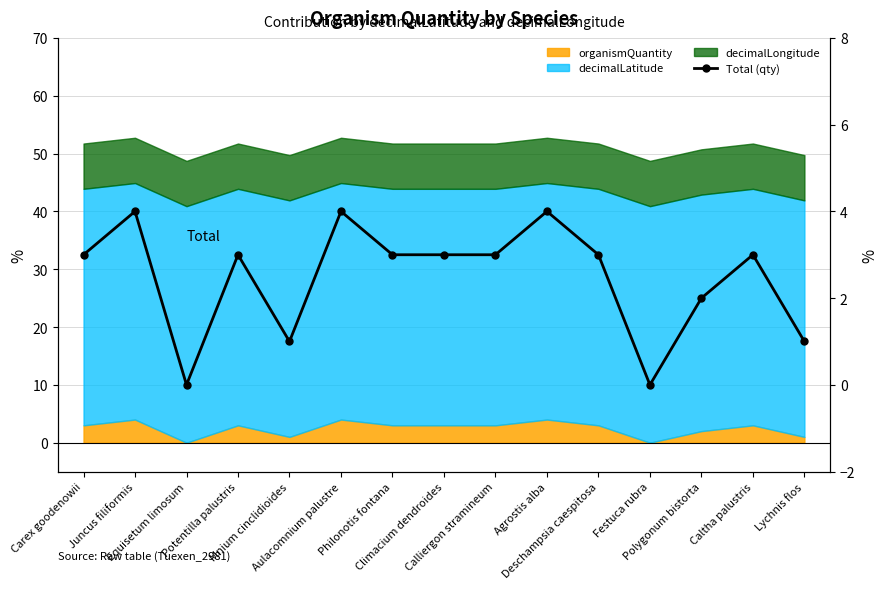

How many data points are less than 3?

5